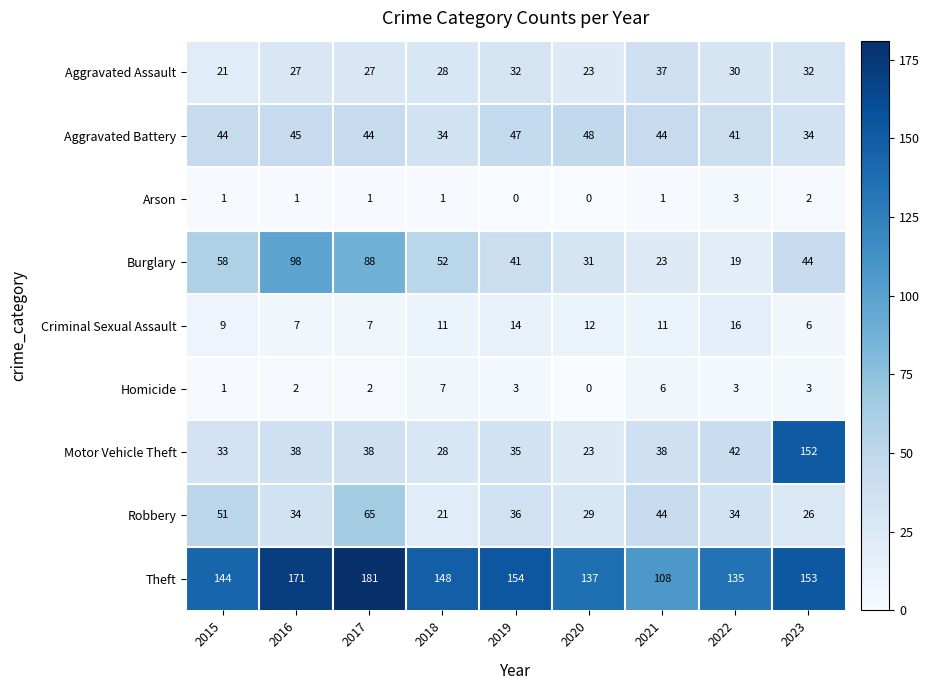

Read the Robbery value at 2016.

34